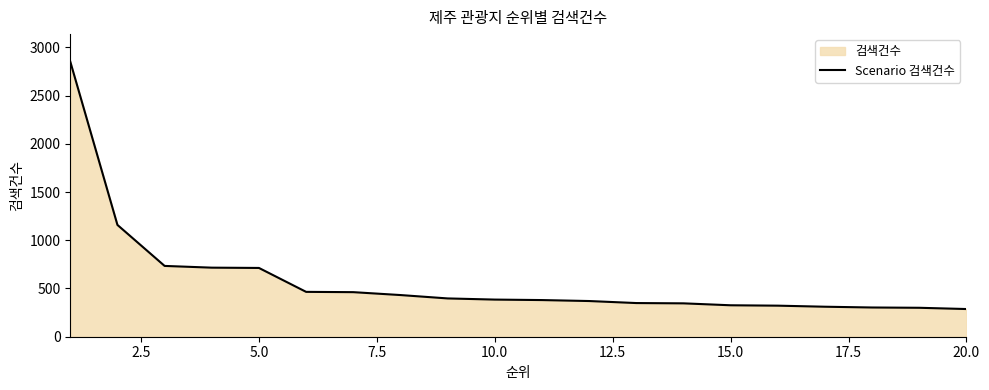

How many categories are shown in the chart?

20